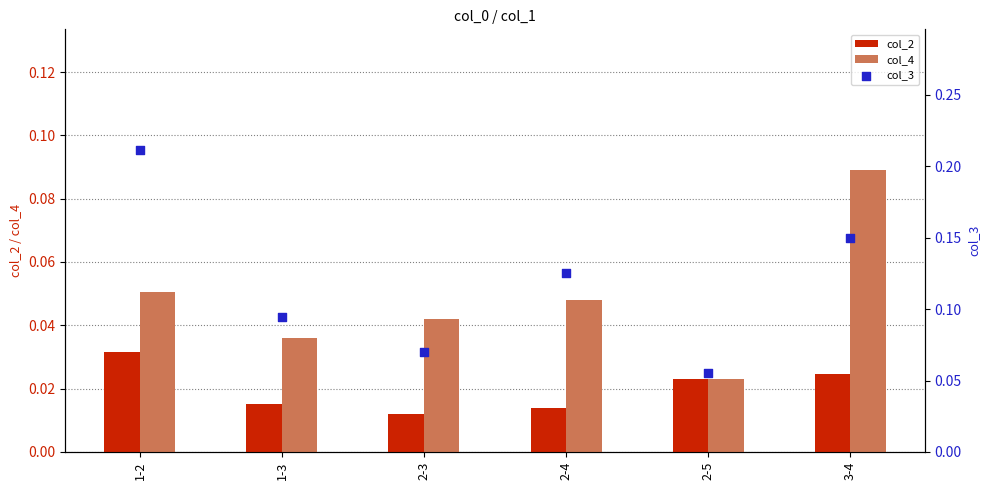

Which series has the widest spread of Y values?

col_3